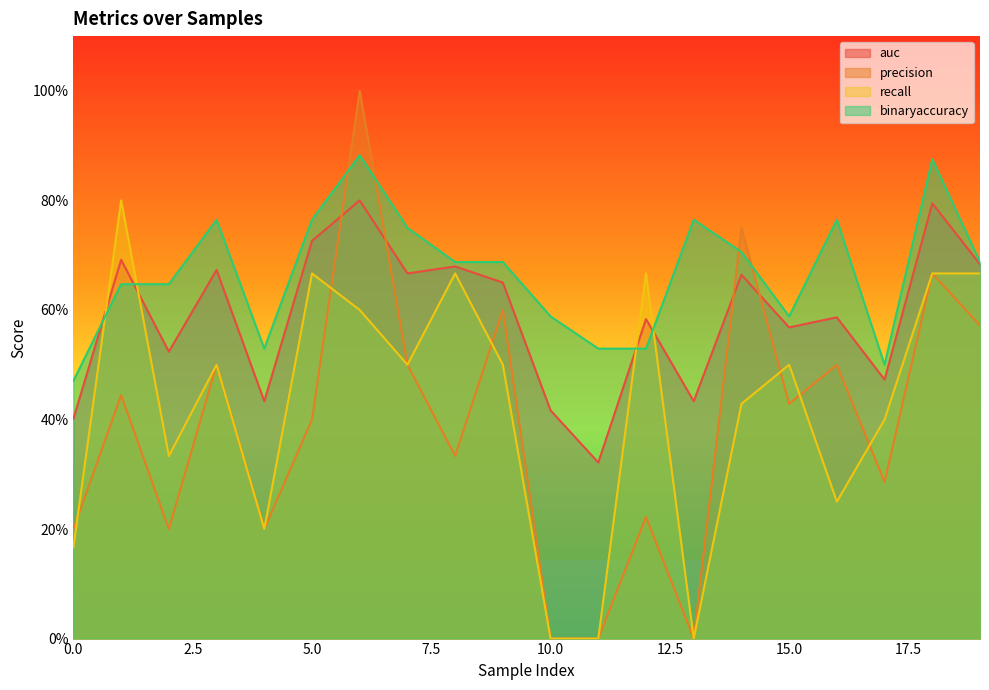

Does the chart display data point markers on the line(s)?

No